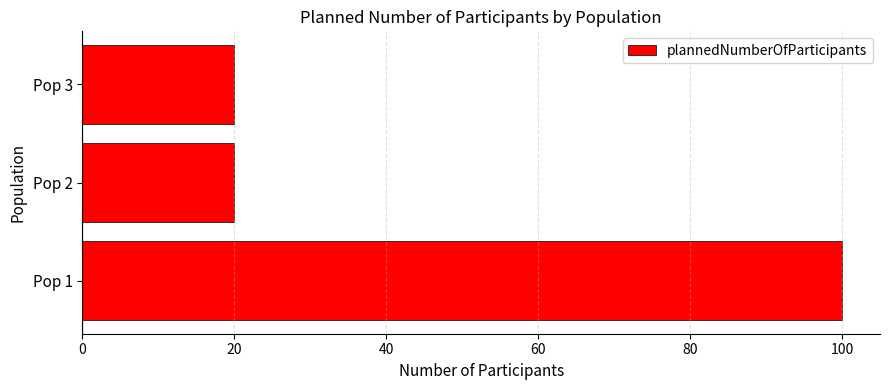

Which has a higher value, Pop 1 or Pop 2?

Pop 1